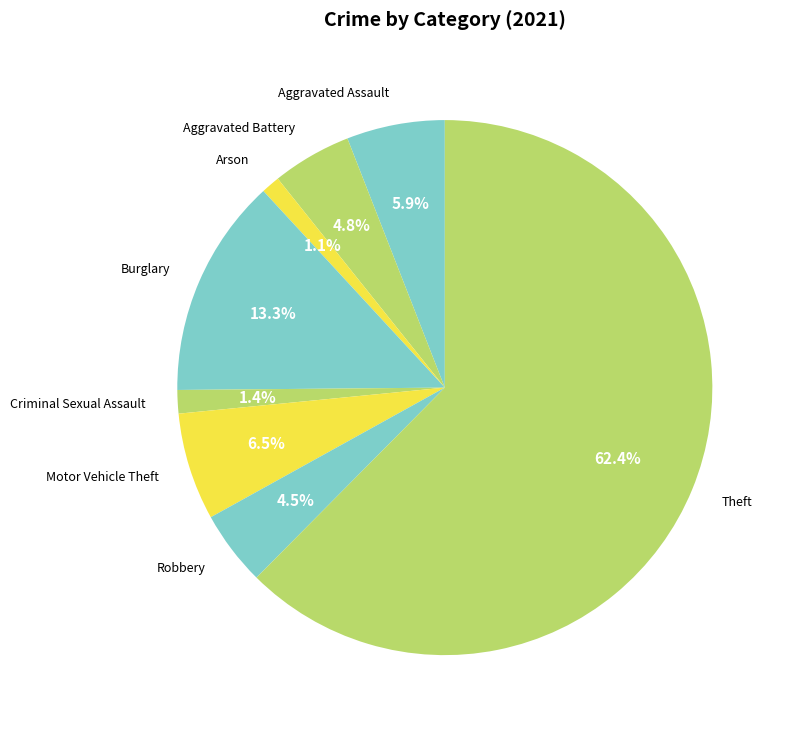

Which slice represents more than half of the pie?

Theft